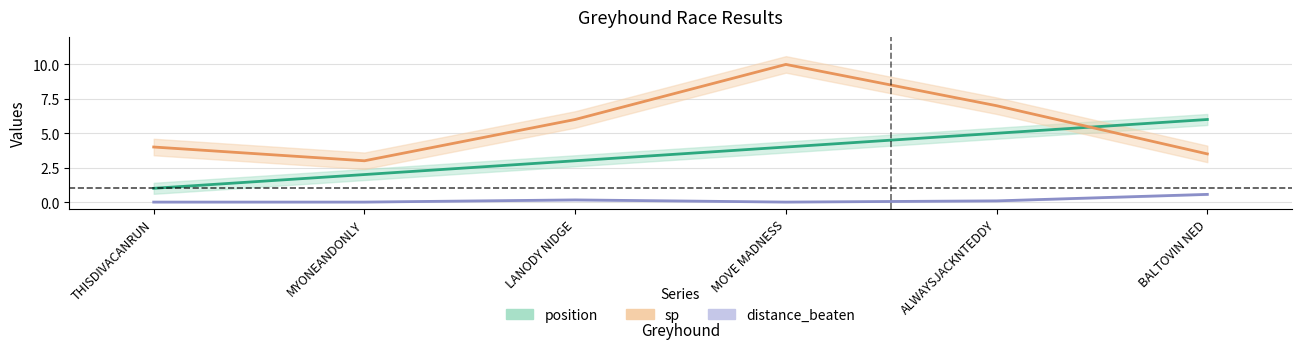

What are all the series names shown in the legend?

position, sp, distance_beaten